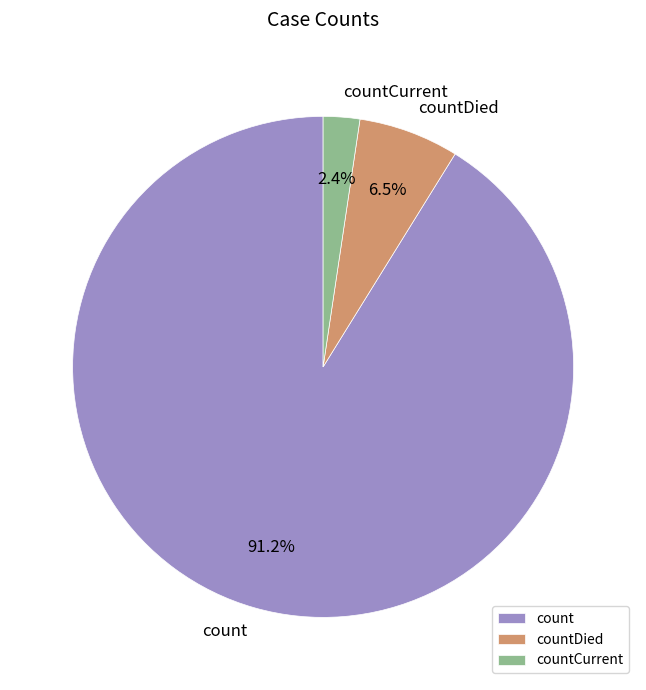

To the nearest percent, what is the average slice percentage?

33%